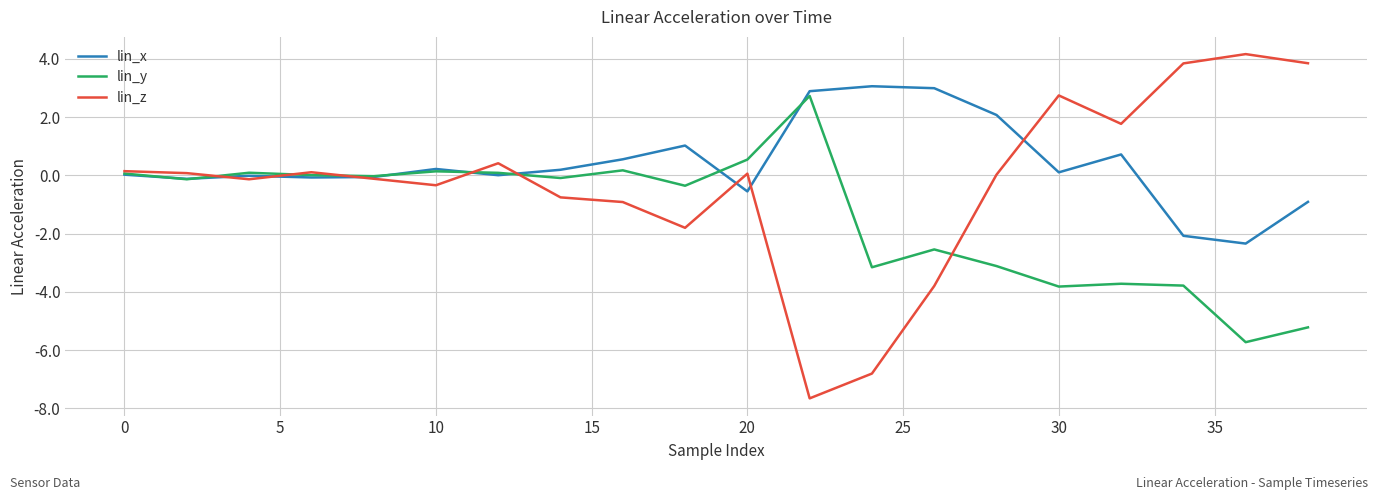

What is the smallest value displayed?

-7.7